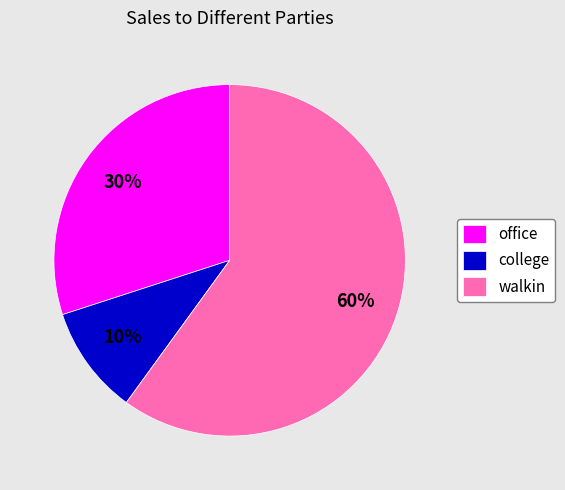

To the nearest percent, what is the average slice percentage?

33%